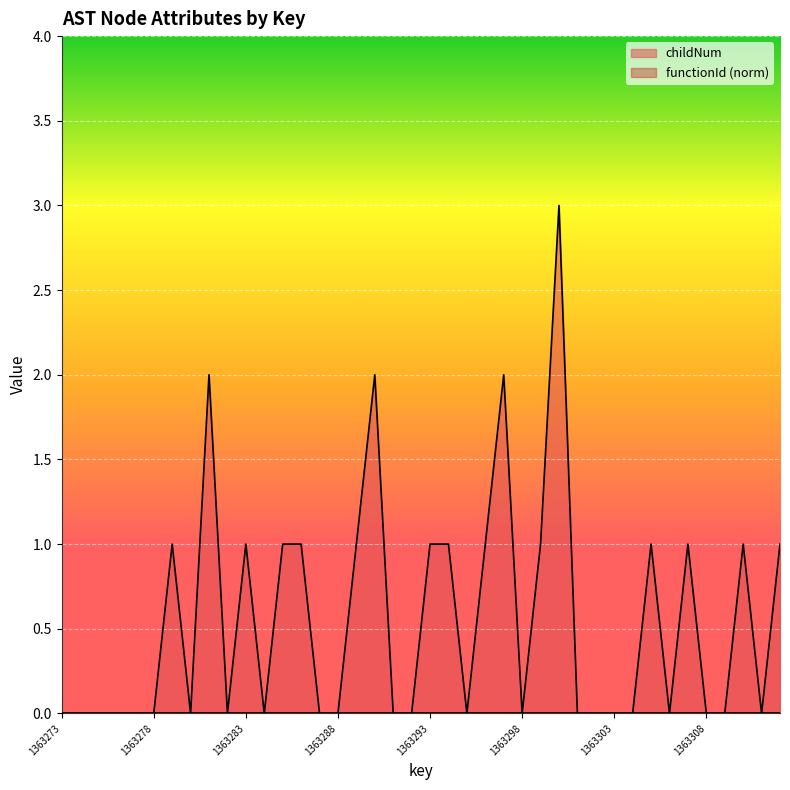

Count the number of categories in the chart.

40